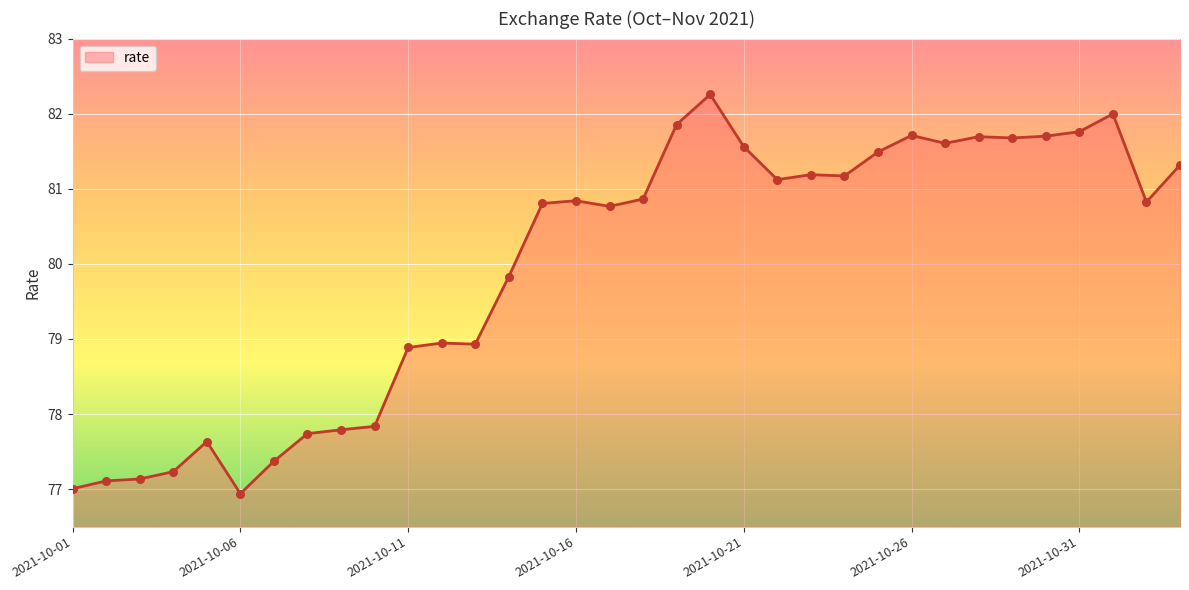

What is the maximum value shown in the chart?

82.3